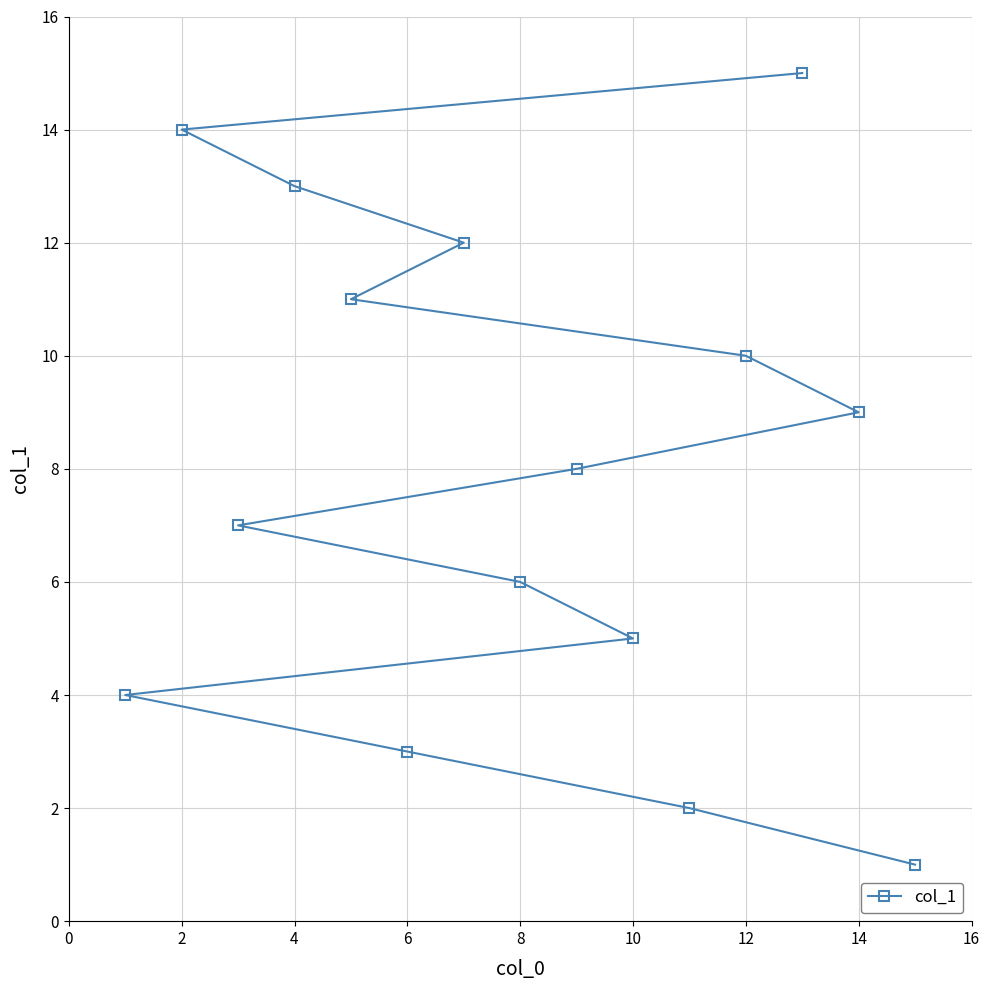

What is the difference between the maximum and minimum values?

14